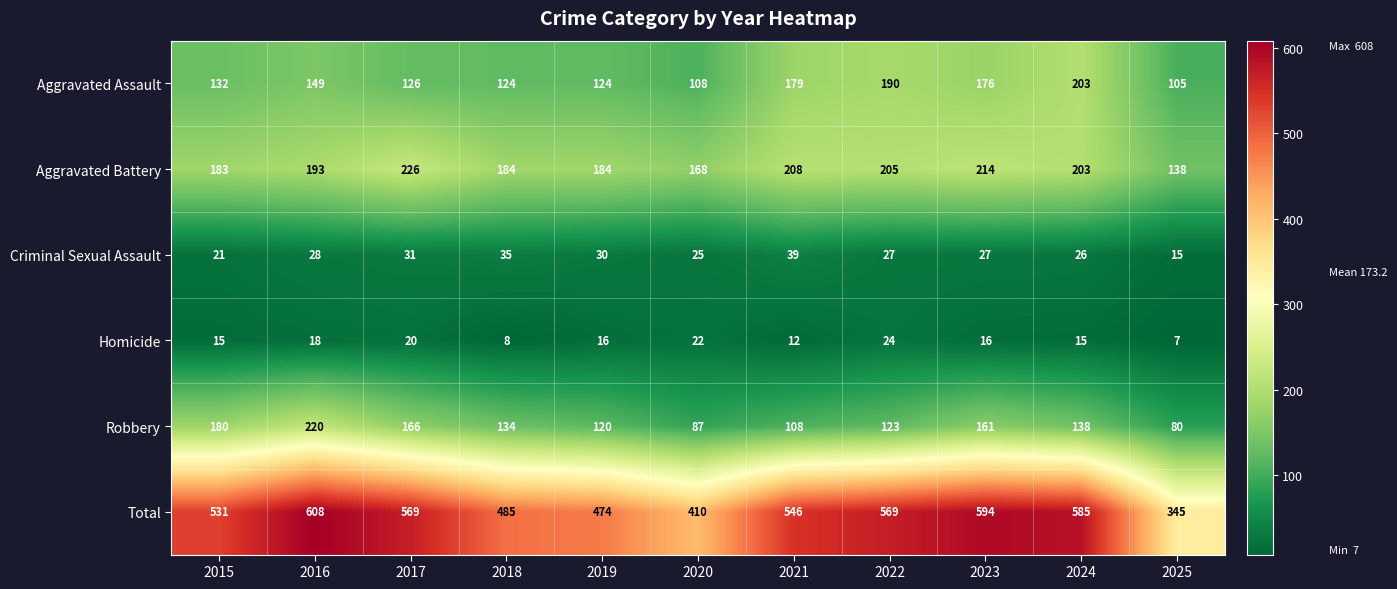

At which category does the chart reach its minimum across all series?

2025